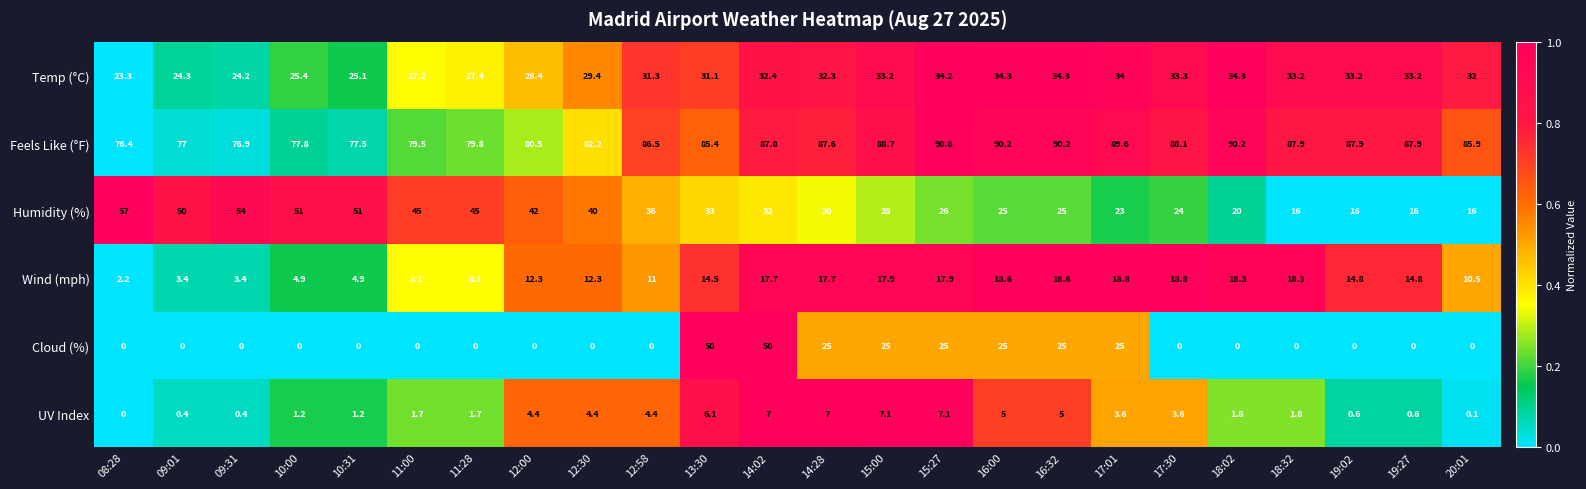

The Feels Like (°F) series shows 149.9 at 16:32. True or false?

False